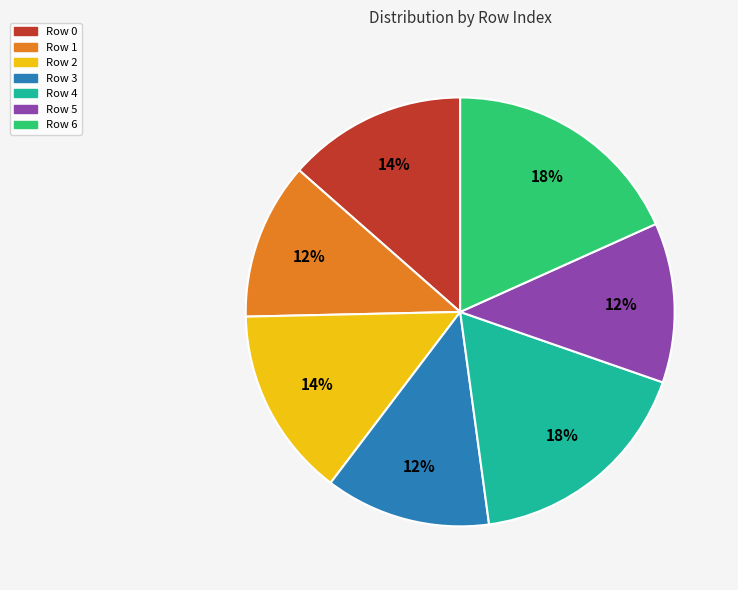

Do Row 1 and Row 0 together represent more than half of the pie?

No